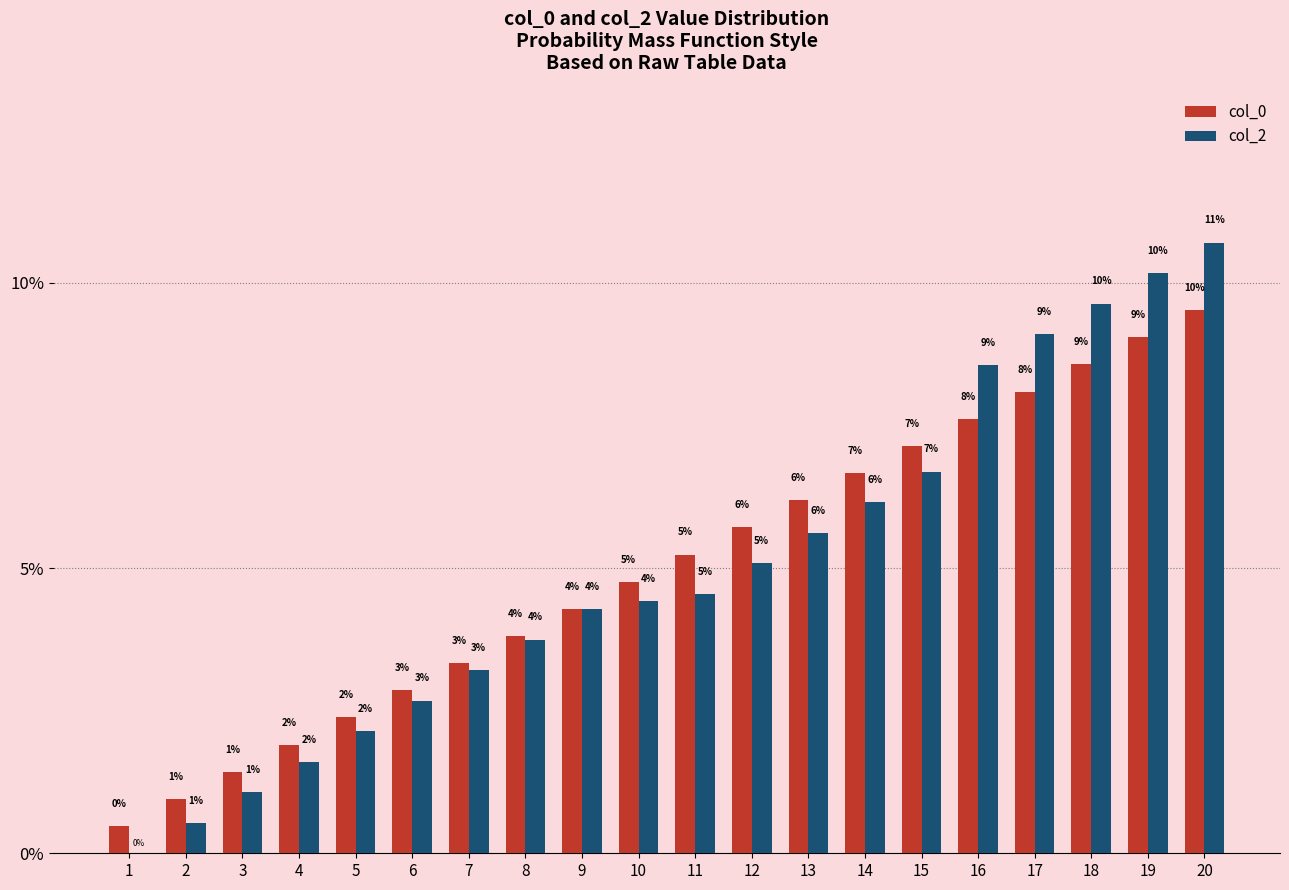

What are all the series names shown in the legend?

col_0, col_2